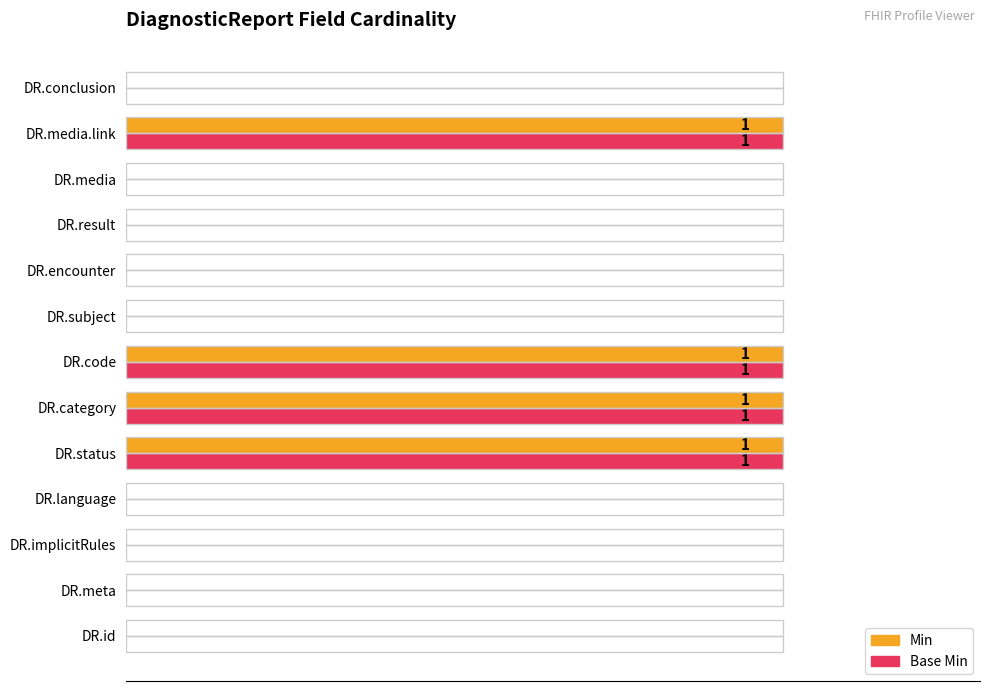

What are all the series names shown in the legend?

Min, Base Min